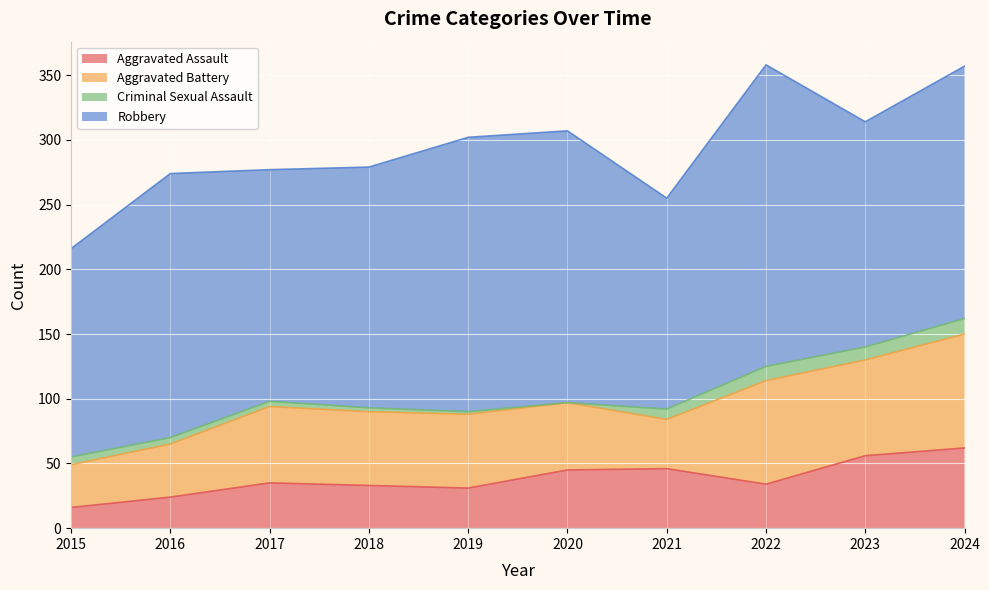

What is the highest value of the Aggravated Assault series?

62